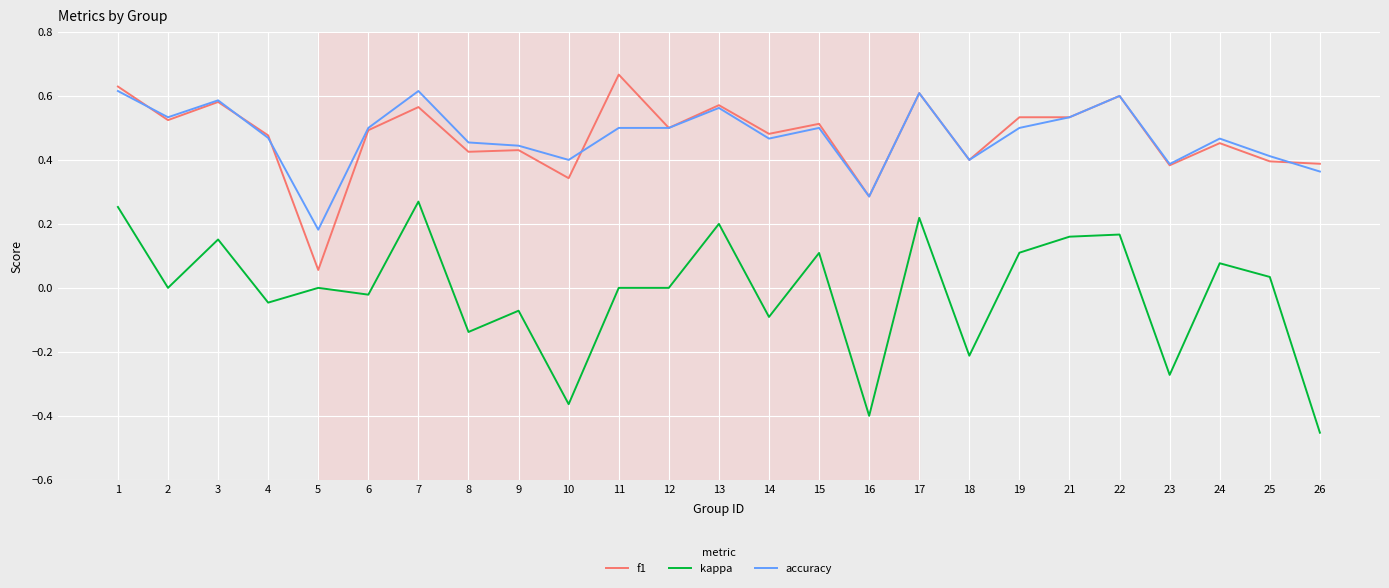

Is it true that f1 equals 0.2 at 21?

False